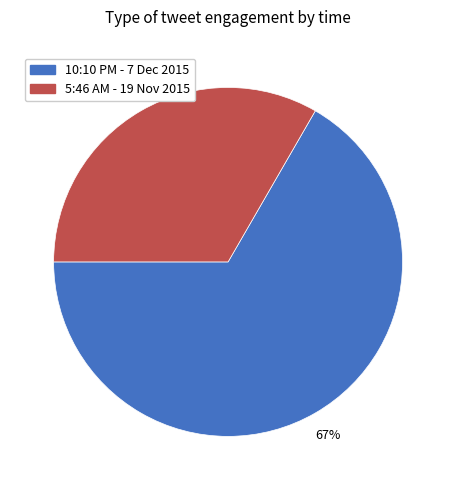

How many slices are in this pie chart?

2